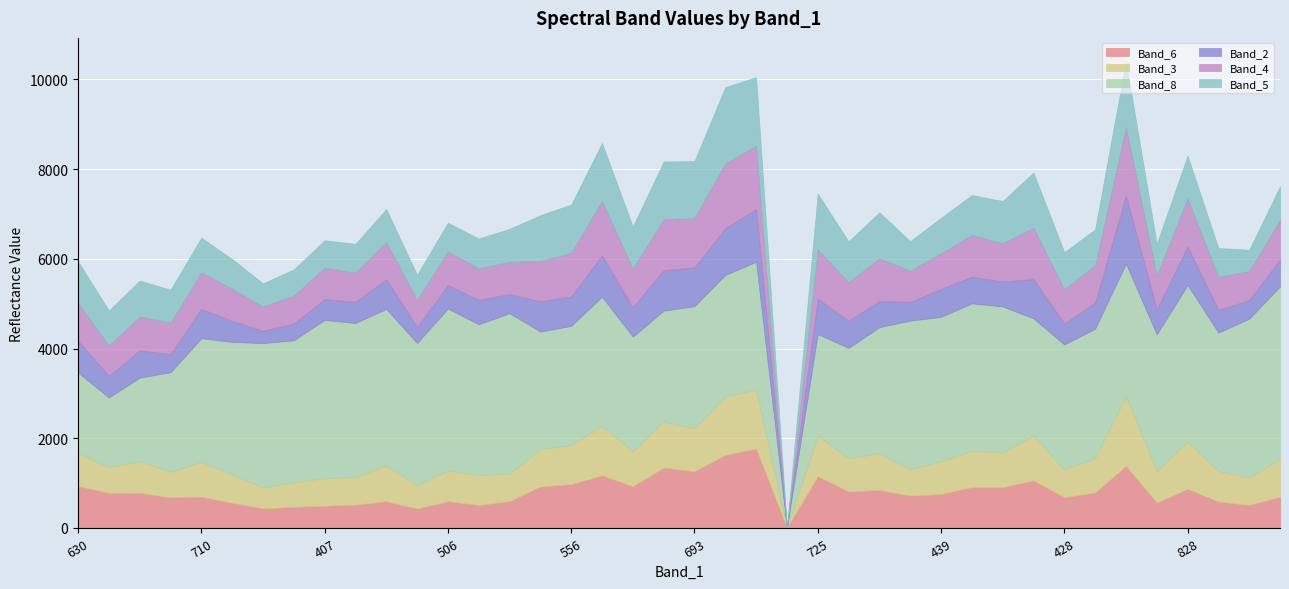

True or false: Band_5 and Band_8 intersect in this chart.

False